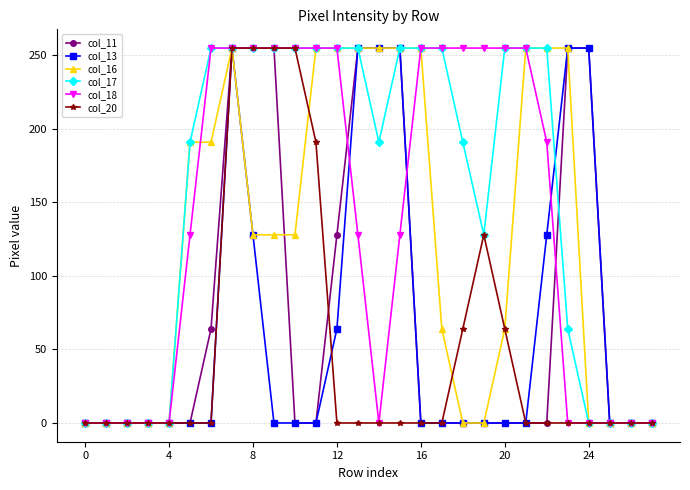

True or false: col_13 has more than 0 points higher than both neighbors.

True